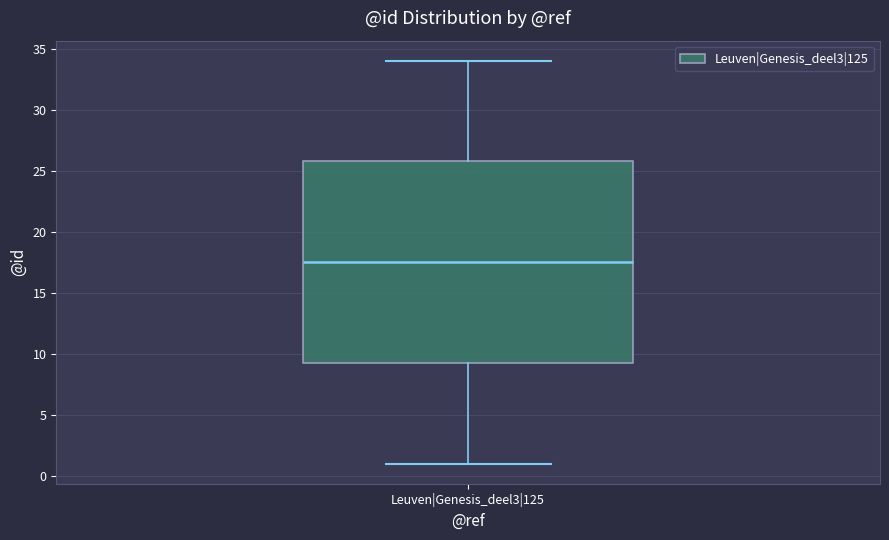

Read this box plot against the y-axis: the position of the median line, the range covered by the box, and the ends of both whiskers. The values are not printed on the chart, so give them approximately, as read against the axis.

median 17.5, box 9.5 to 26.0, whiskers 1.0 to 34.0